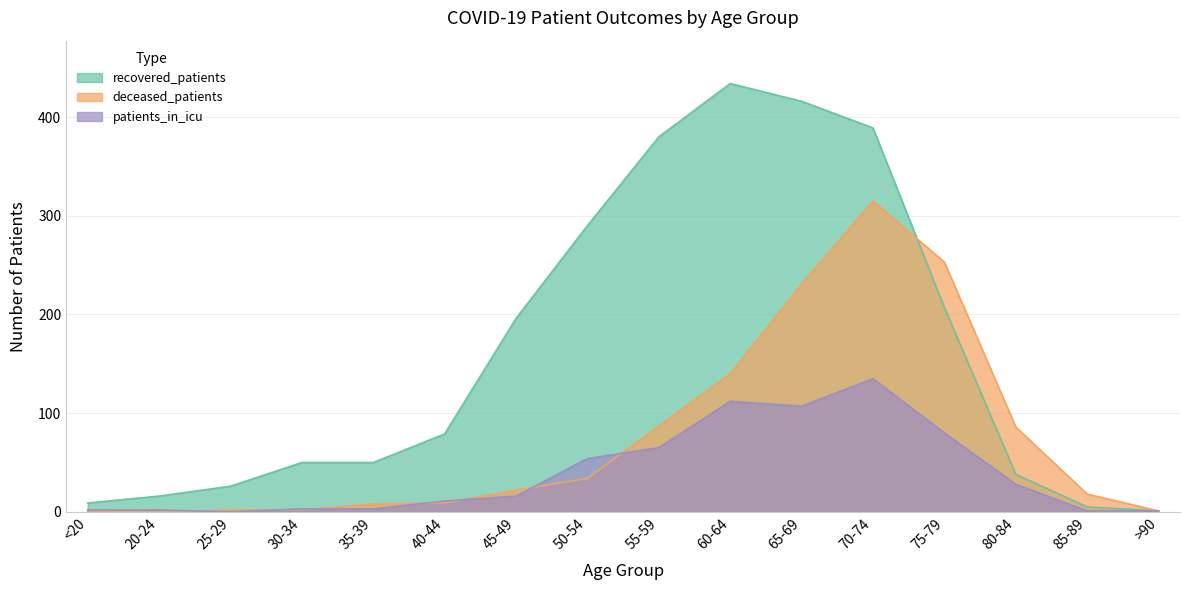

How many lines are shown in the chart?

3